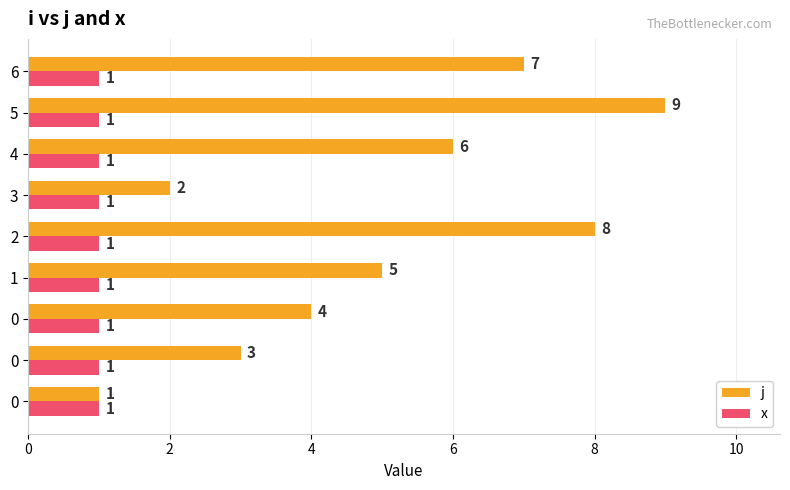

What is the minimum value for j?

1